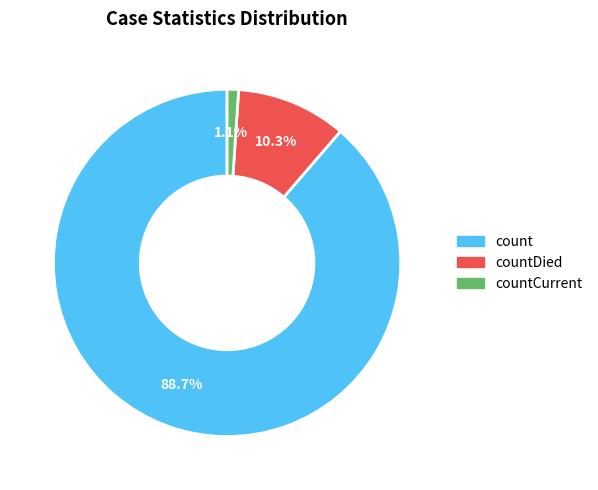

Does any single category account for the majority?

Yes